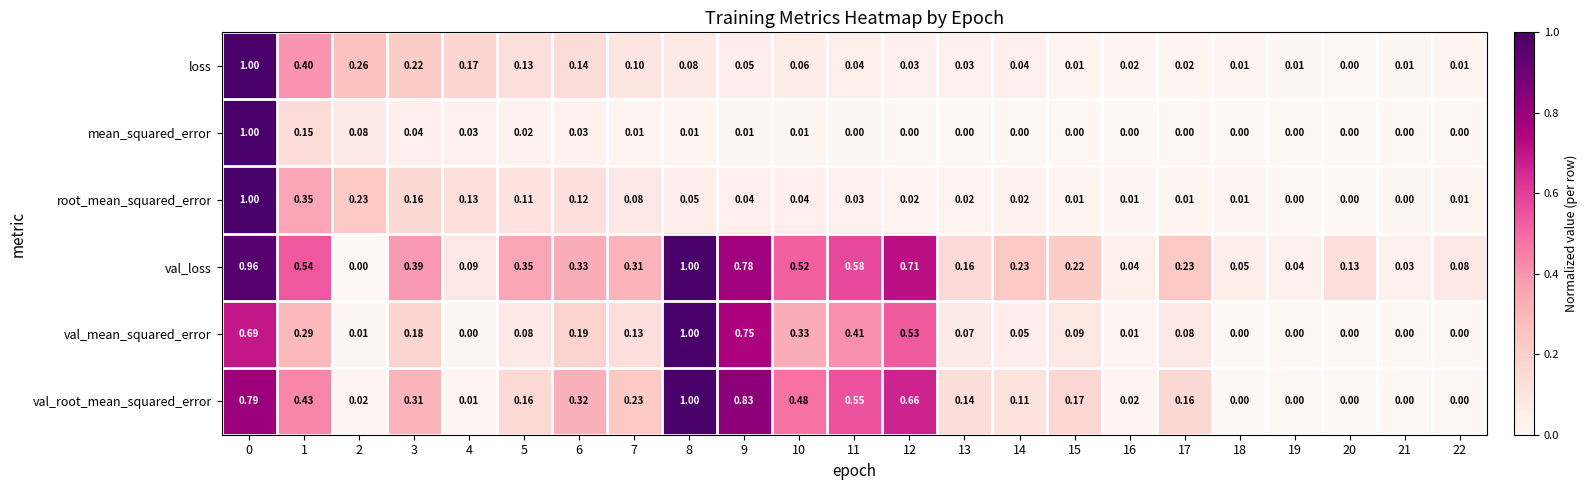

Which series has the largest total across all categories?

val_loss